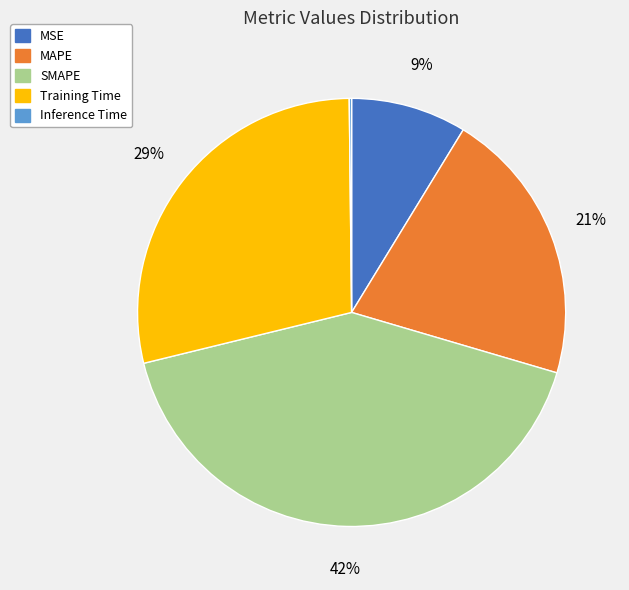

Does MAPE represent more than half of the total?

No